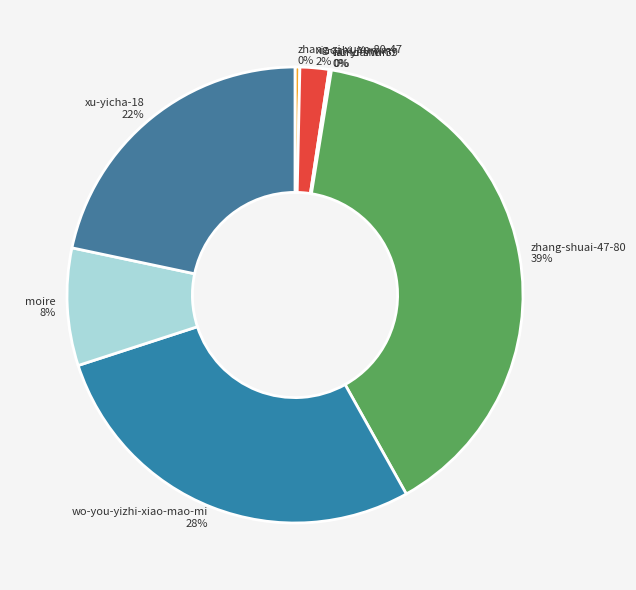

What is the largest slice in the pie chart?

zhang-shuai-47-80